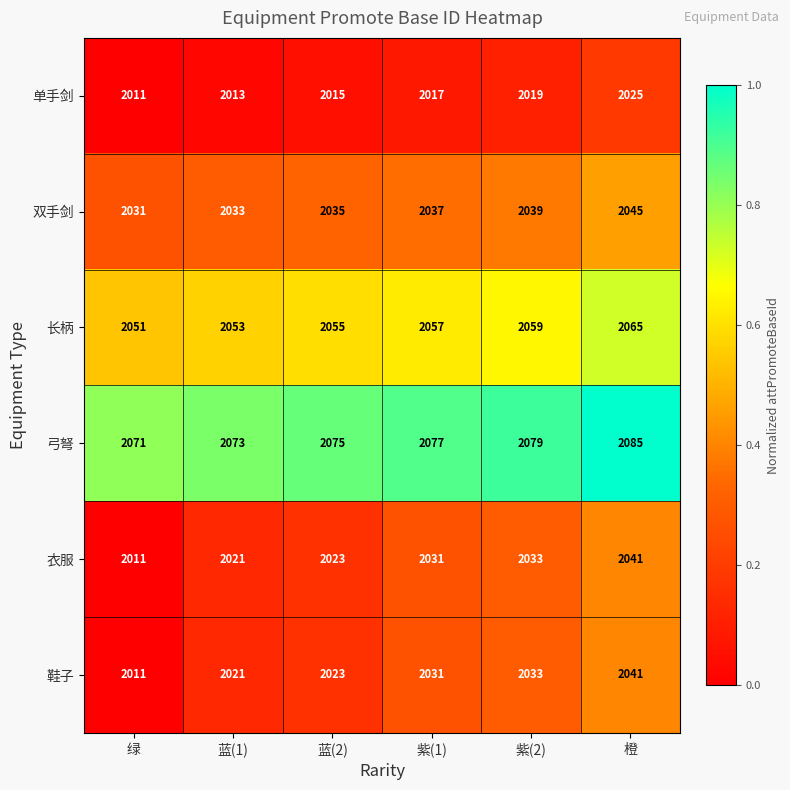

What is the spread (max minus min) of values at 橙?

60